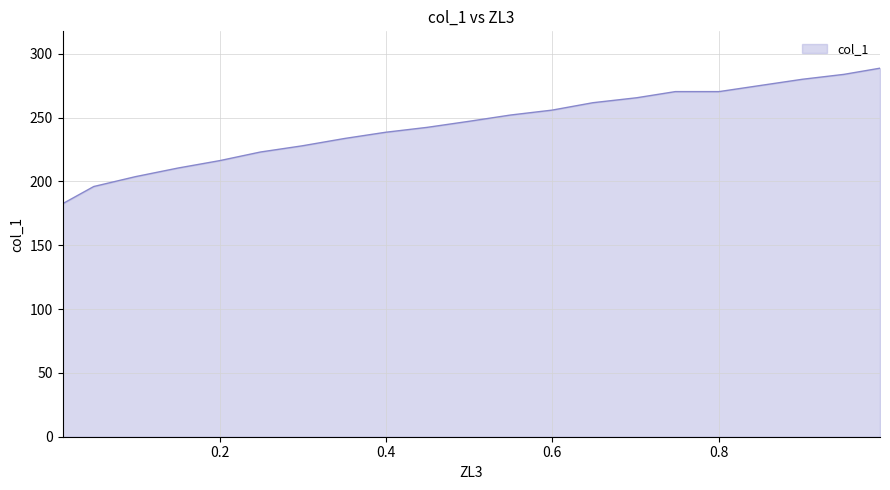

What is the average value?

244.0